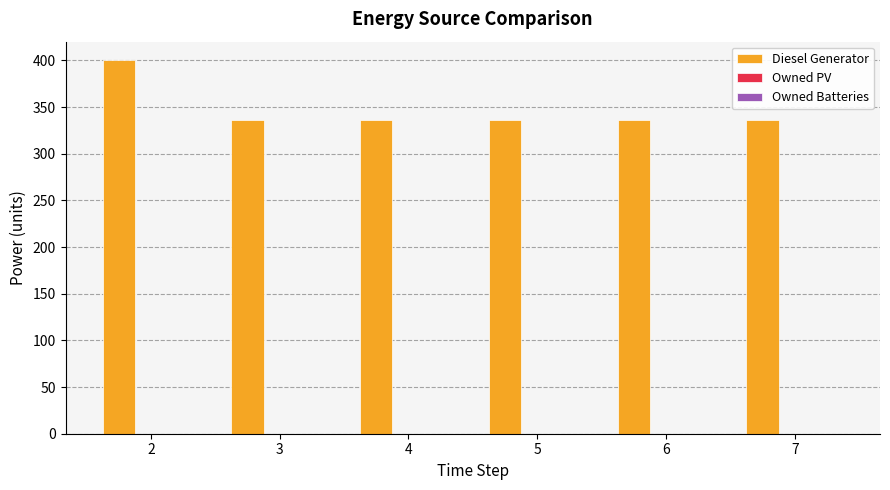

Does the chart contain any negative values?

No